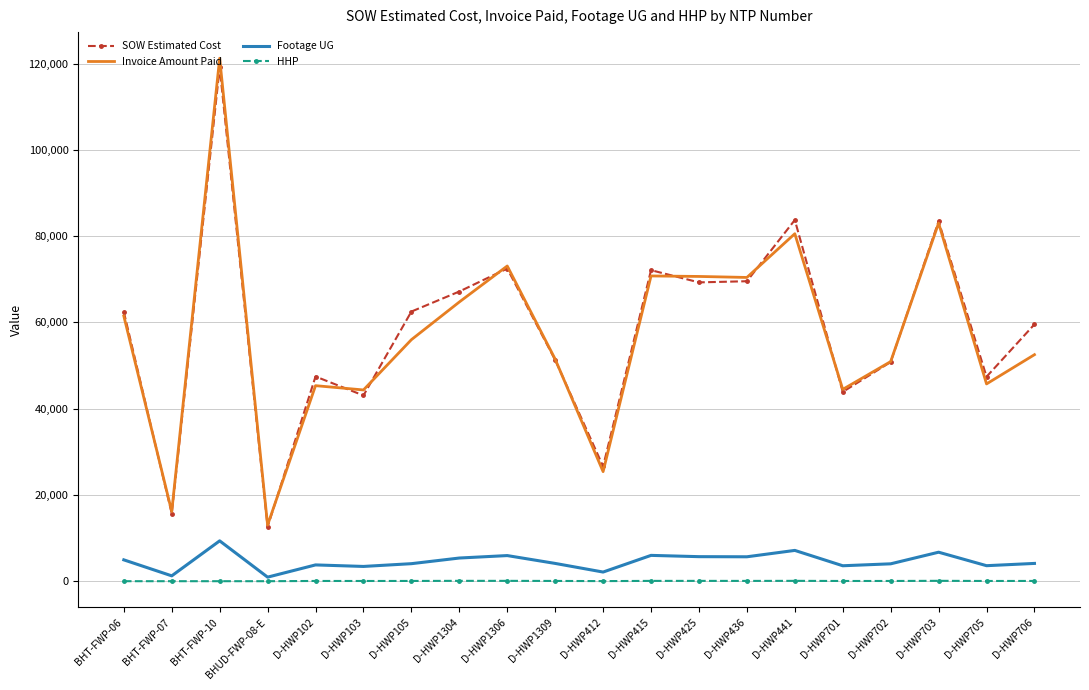

Which series has the largest range (max minus min)?

Invoice Amount Paid